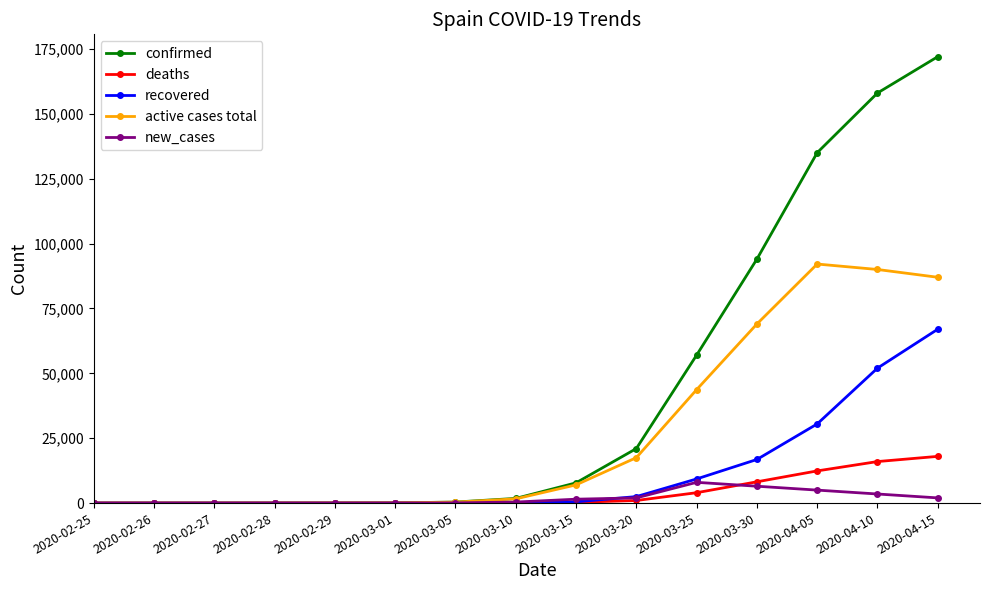

Which series has the largest range (max minus min)?

confirmed